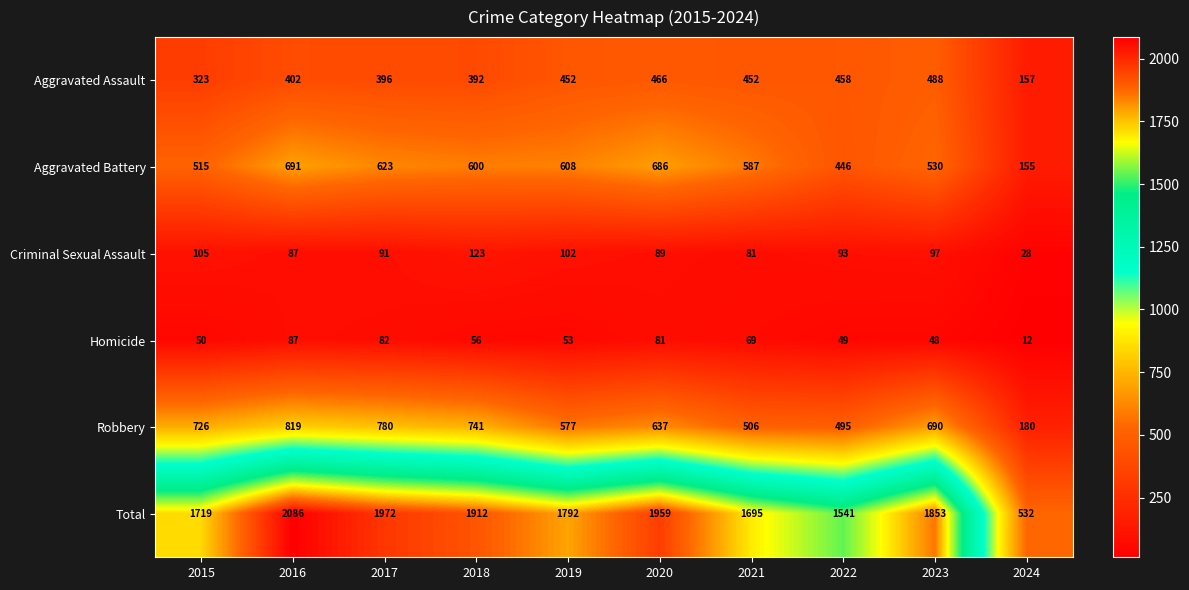

What is the total value across all series at 2019?

3584